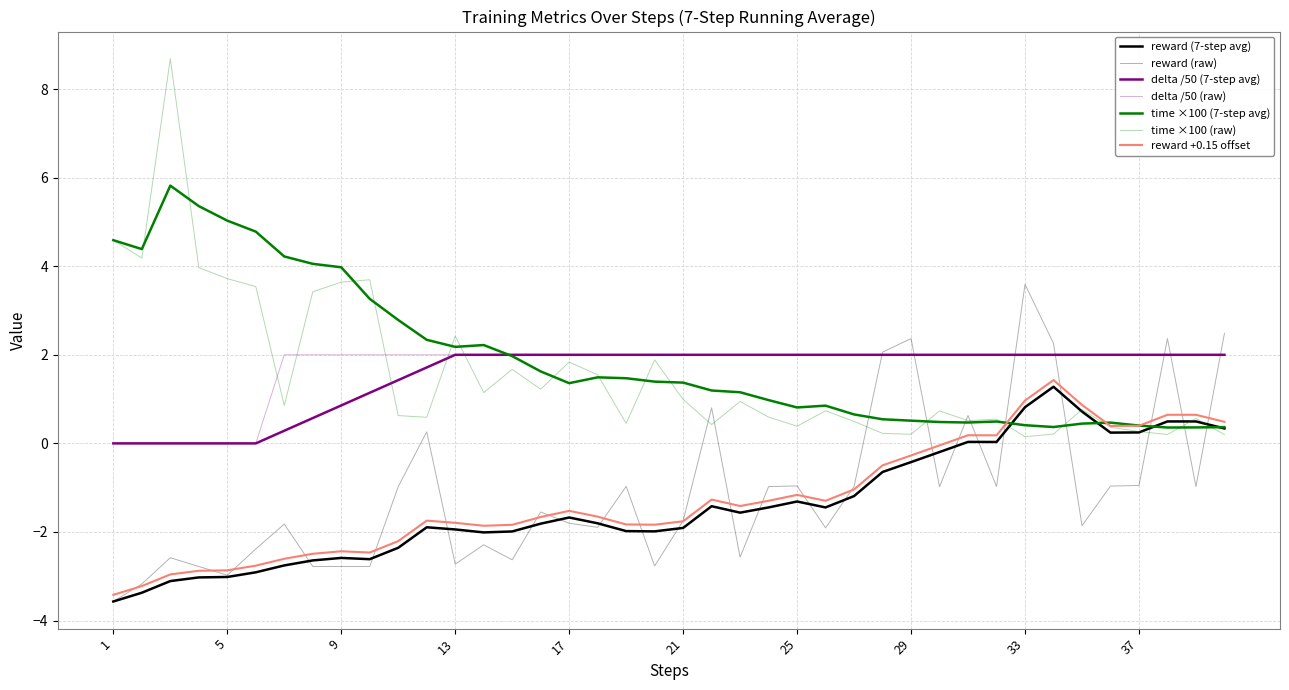

How many lines are shown in the chart?

7